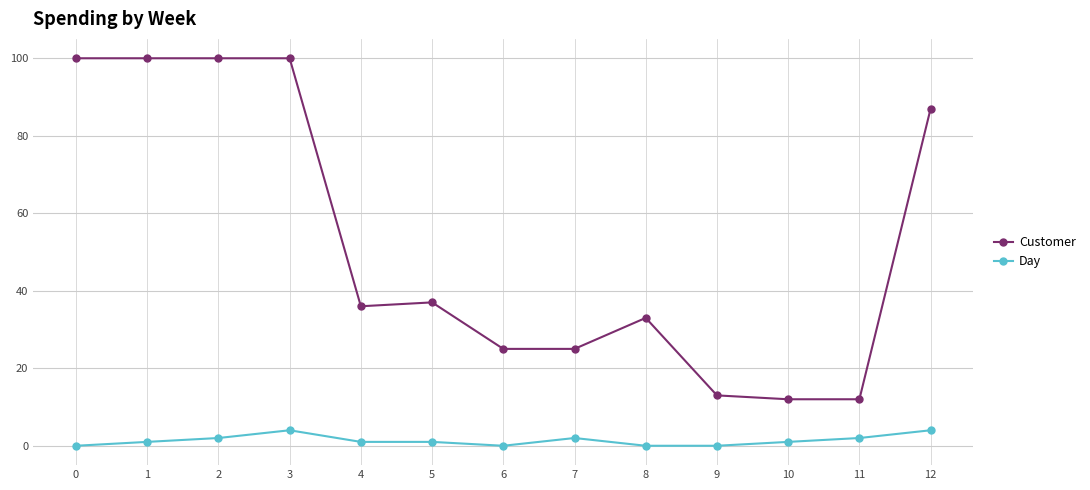

At which category is the sum across all series the highest?

3